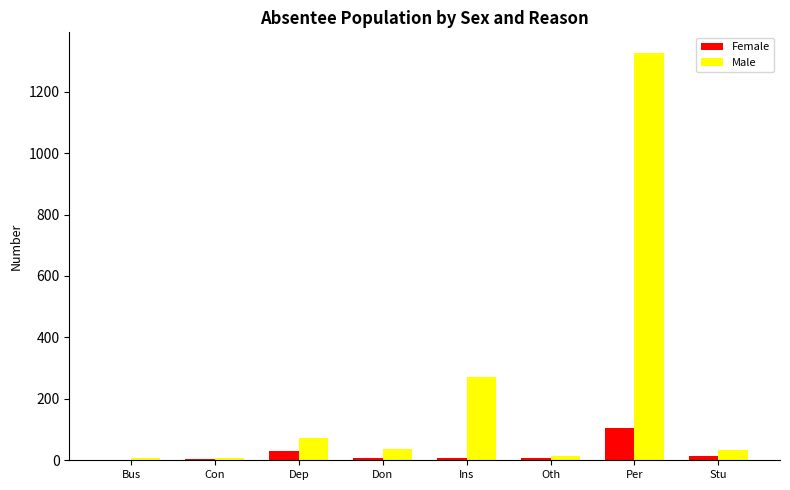

True or false: Male has a value of 34 at Stu.

True